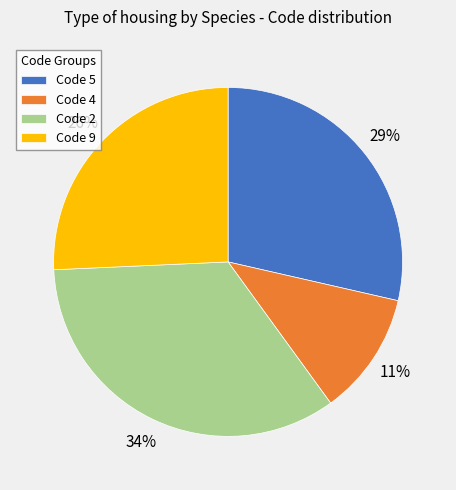

Is the sum of Code 4 and Code 9 greater than half?

No